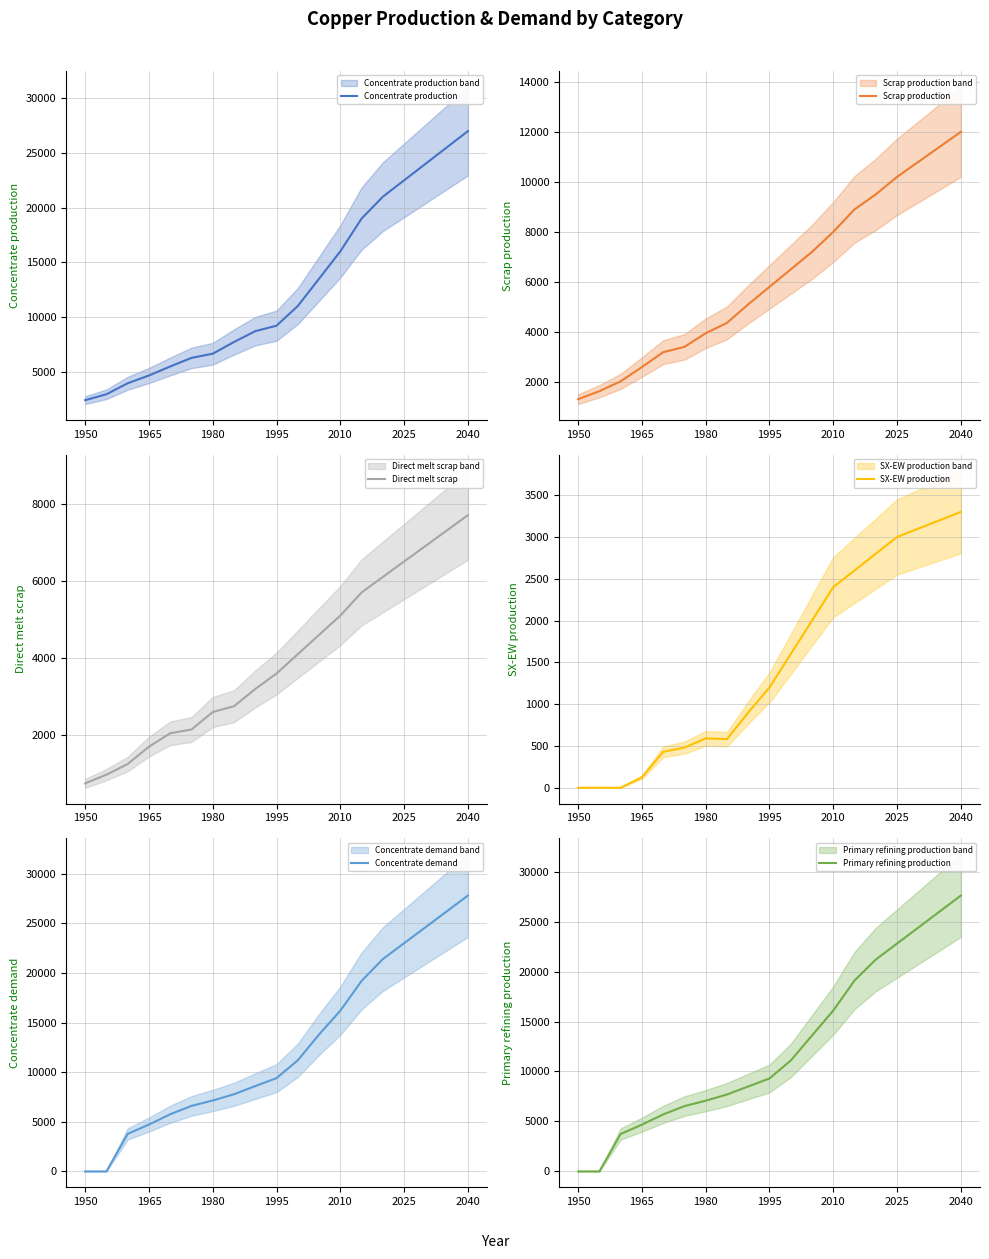

At how many categories does at least one series exceed 20209?

5